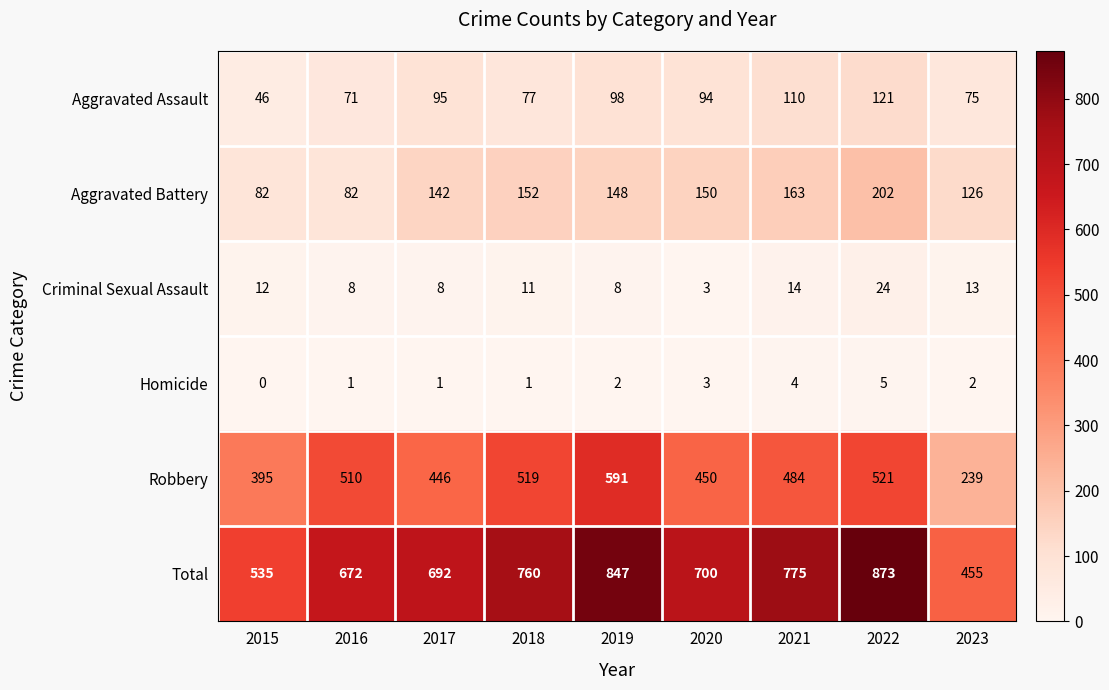

Which series has the largest total across all categories?

Total